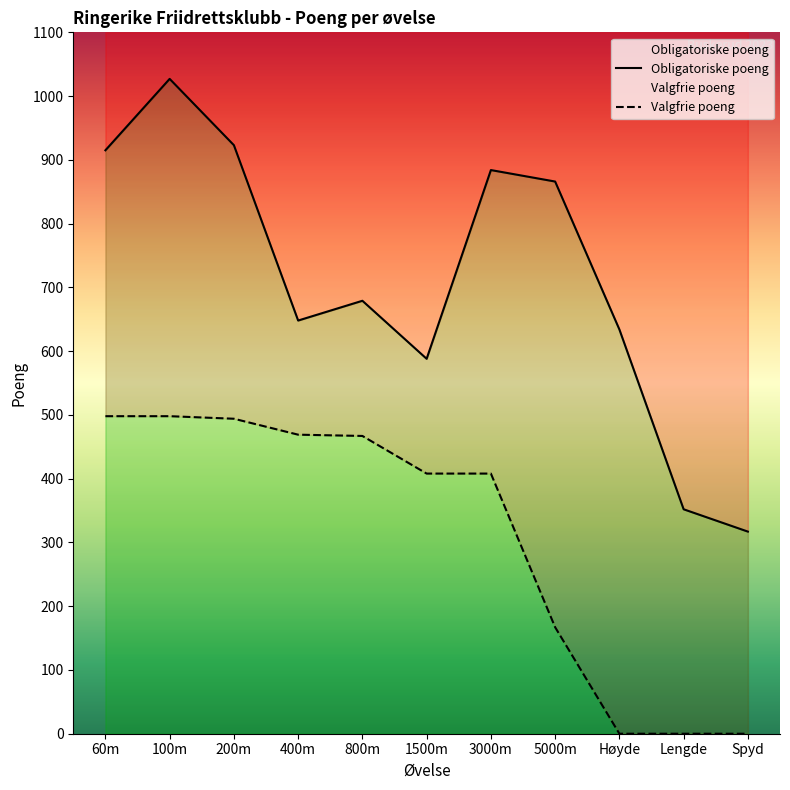

The value of Valgfrie poeng at 1500m is 408. True or false?

True